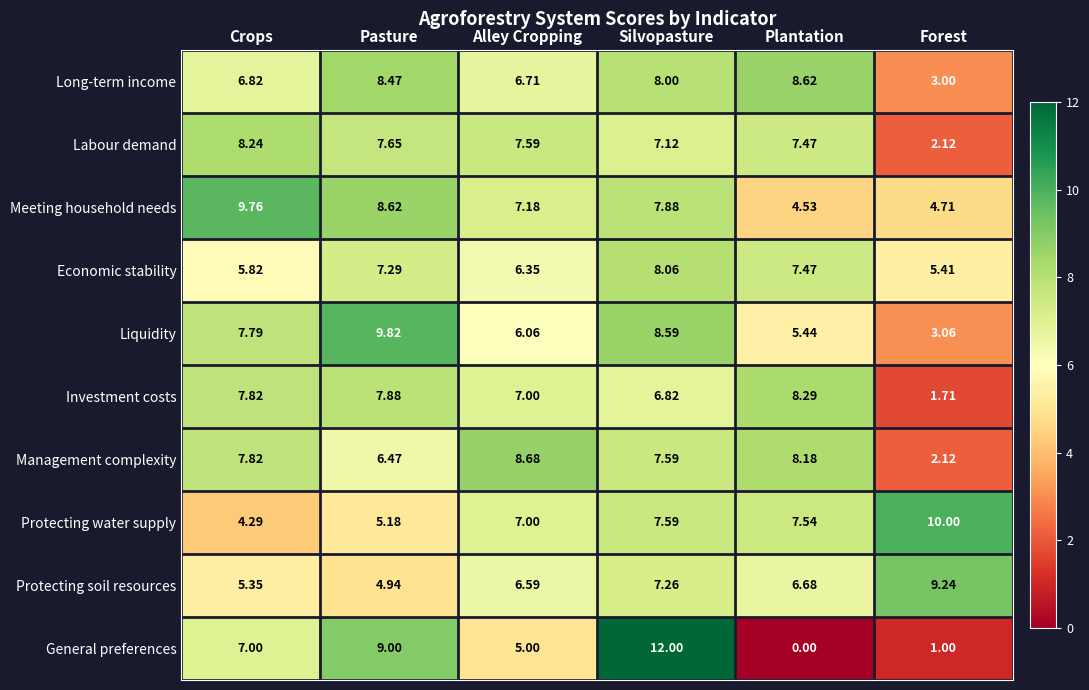

Which category has the highest value in the Management complexity series?

Alley Cropping